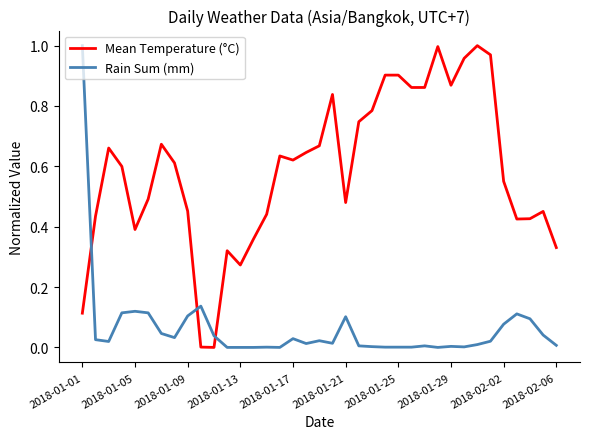

After their last crossing, which series has the higher values: Mean Temperature (°C) or Rain Sum (mm)?

Mean Temperature (°C)